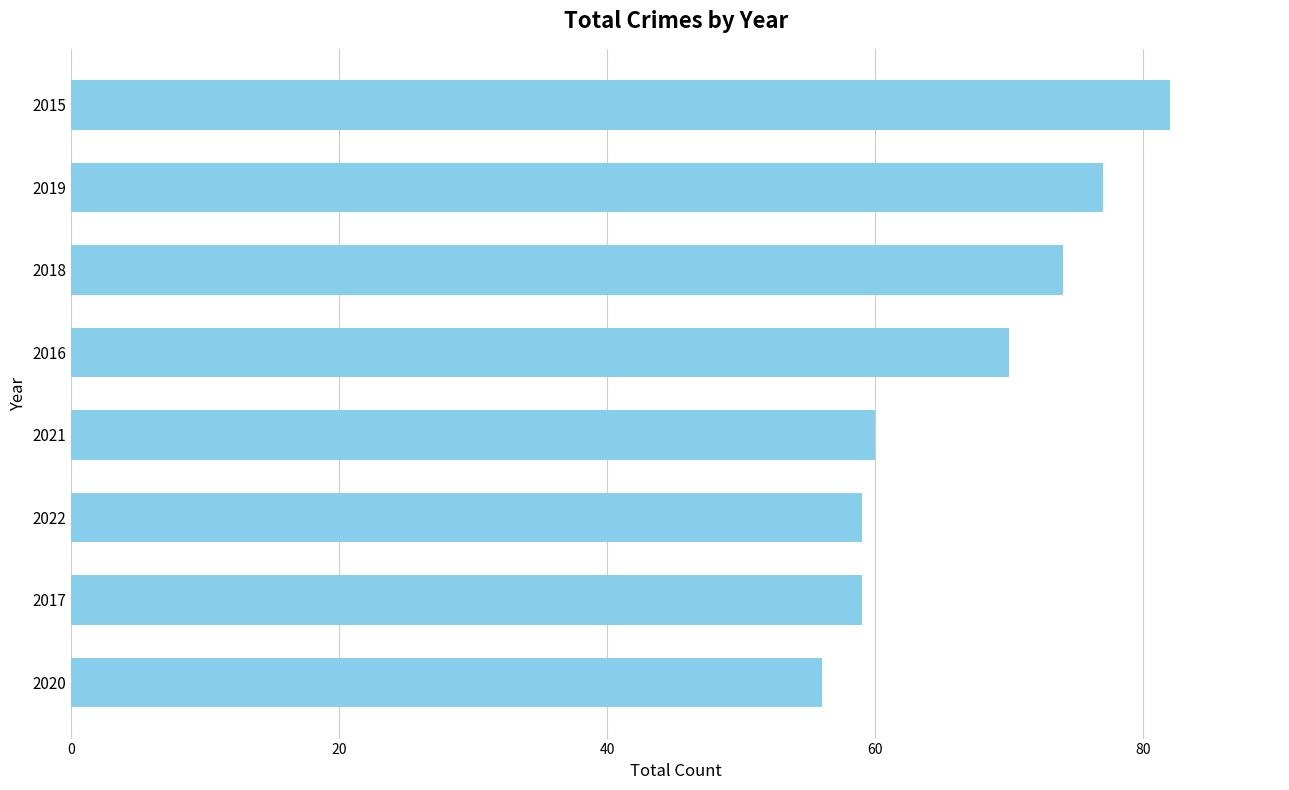

What is the maximum value shown in the chart?

82